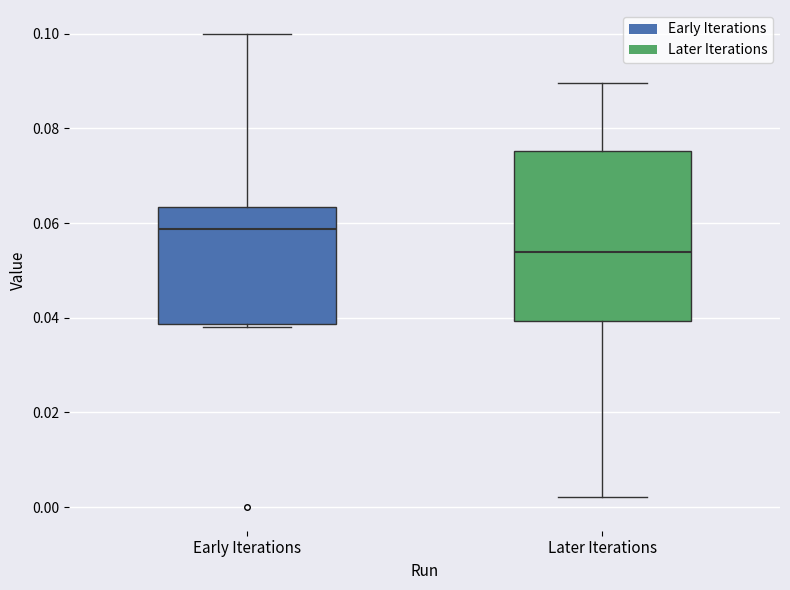

Reading left to right, transcribe this box plot: for each box, give where its median line is, the range the box spans, and where its two whiskers end, as read against the y-axis. The values are not printed on the chart, so give them approximately, as read against the axis.

Early Iterations: median 0.058, box 0.038 to 0.064, whiskers 0.038 to 0.100
Later Iterations: median 0.054, box 0.040 to 0.076, whiskers 0.002 to 0.090